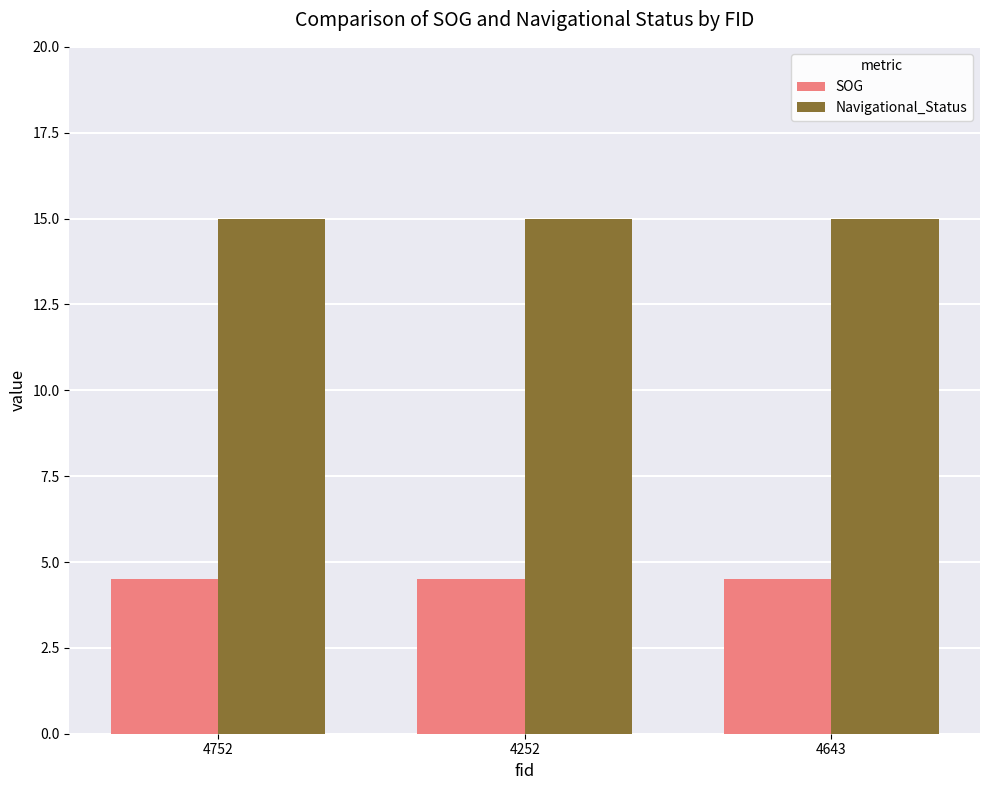

List the series in order of their overall mean, highest first.

Navigational_Status, SOG